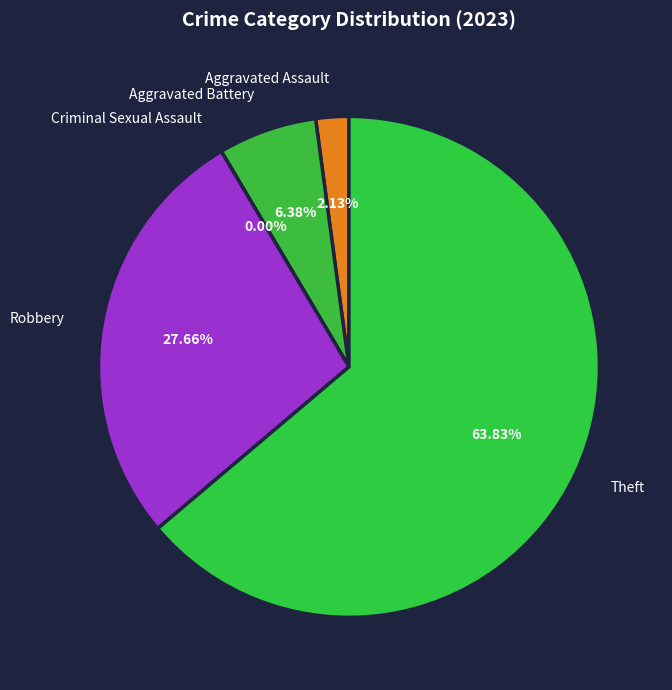

True or false: Aggravated Battery accounts for 1% of the total.

False